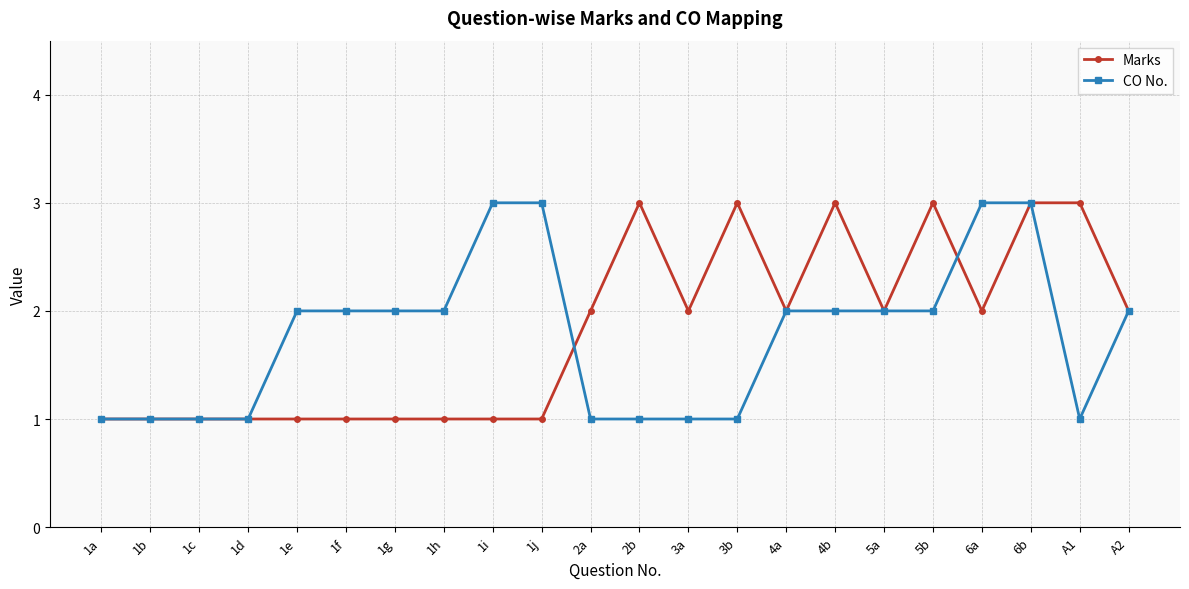

List the series in order of their overall mean, lowest first.

CO No., Marks